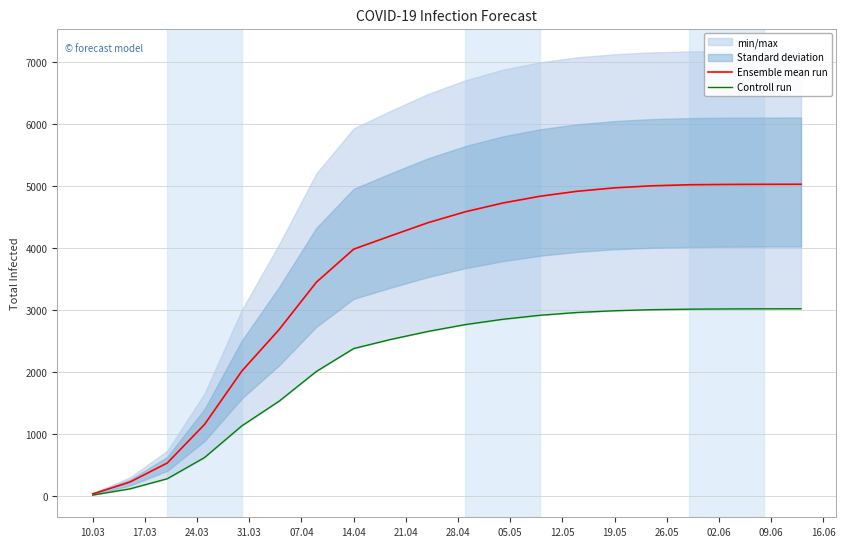

What is the maximum value for Ensemble mean run?

5033